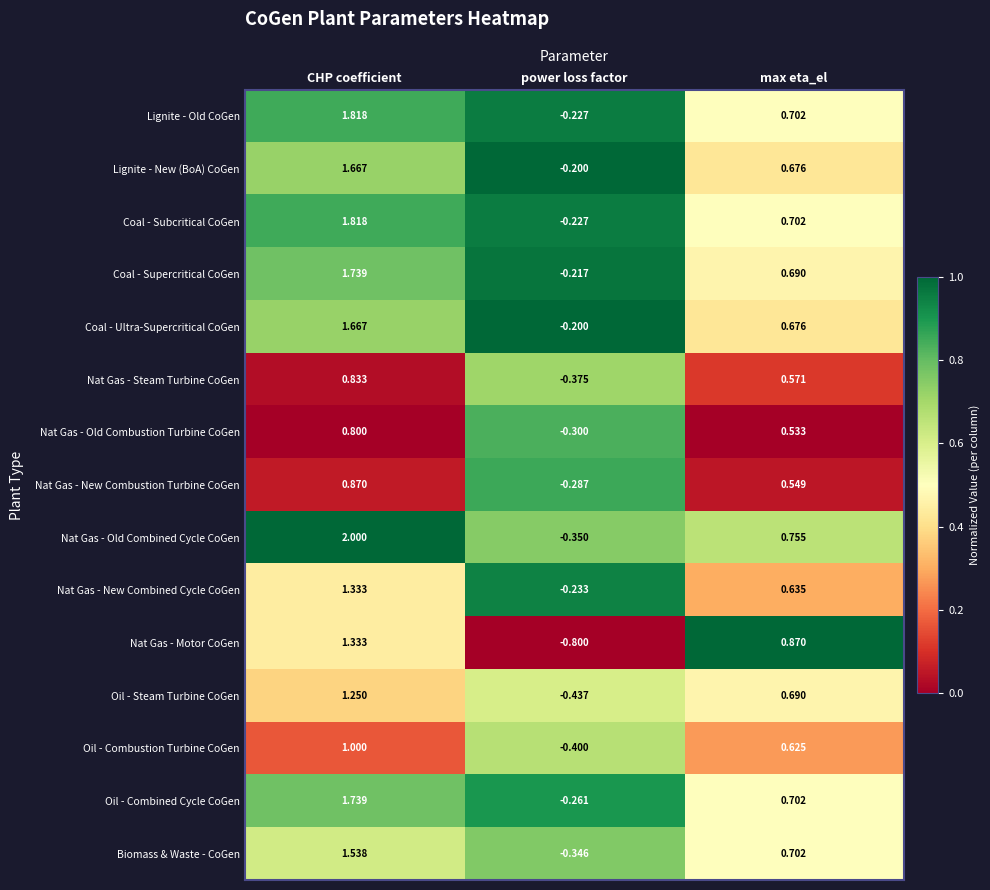

How many data points does each series have?

3